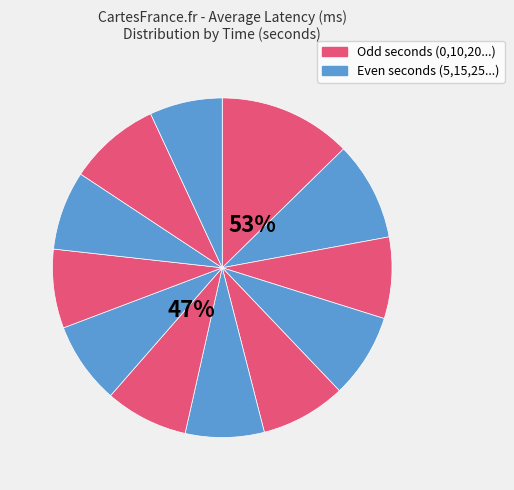

Combined, do 25 and 50 account for over 50%?

No